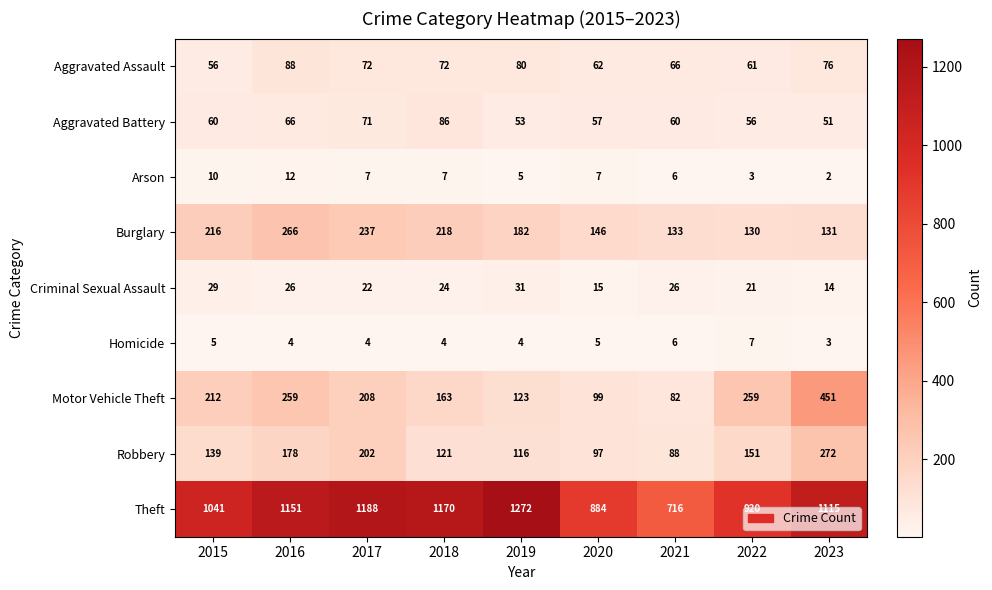

The value of Motor Vehicle Theft at 2019 is 37. True or false?

False